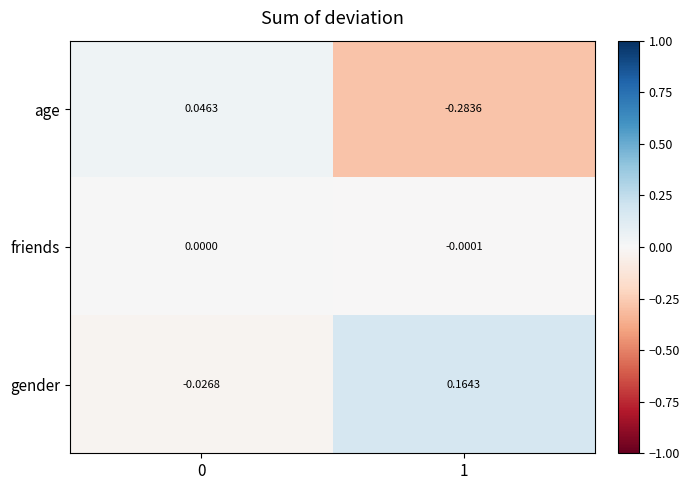

How many distinct data groups are displayed?

3